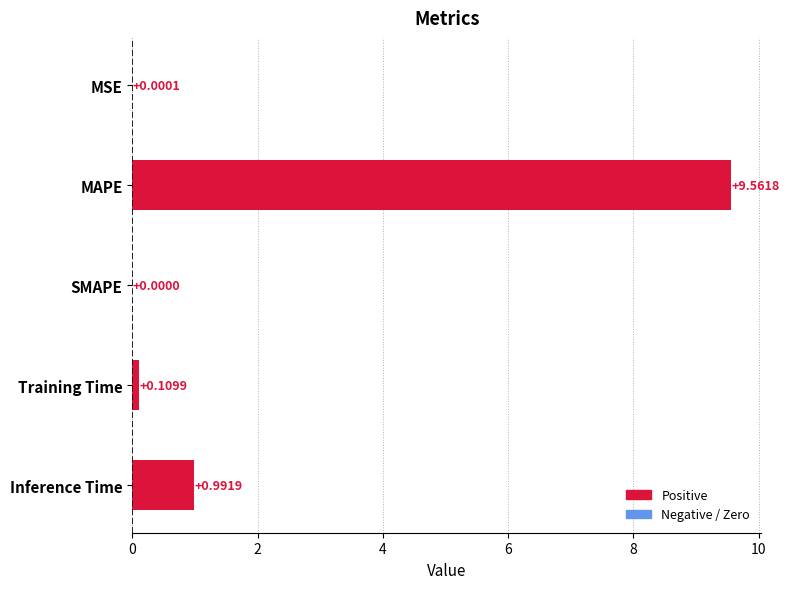

How many data points are above 0?

4